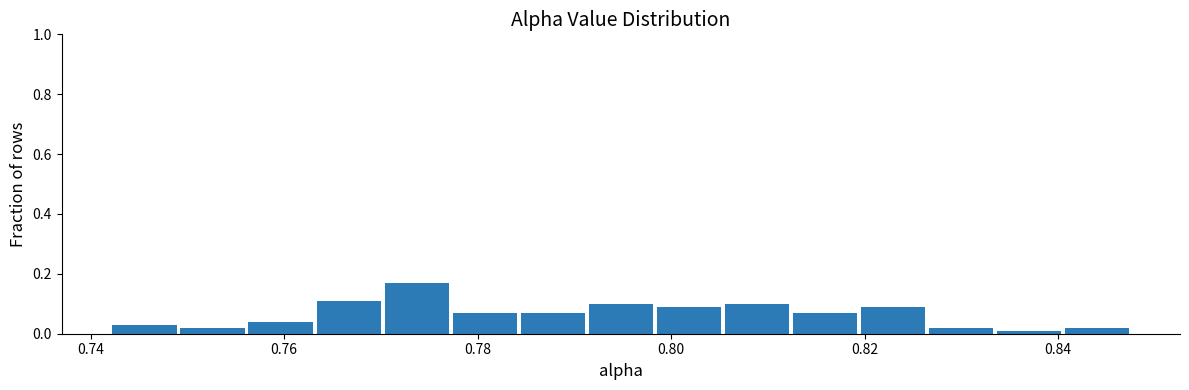

Read against the x-axis, roughly where is the centre of the tallest bar?

0.774